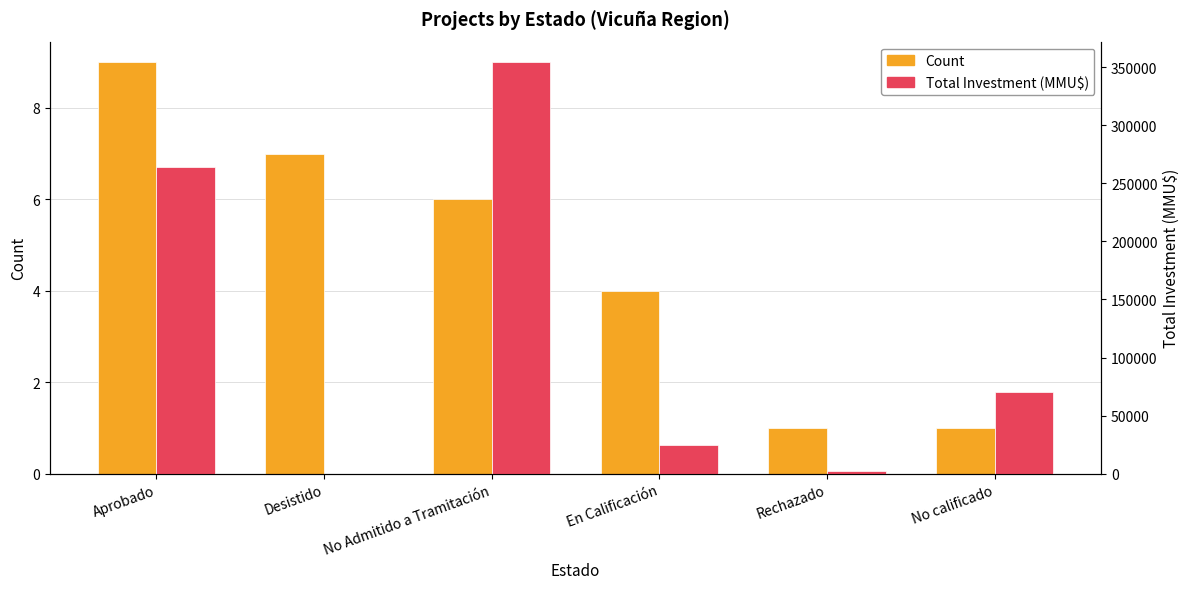

Reading left to right, what are all the values shown in this chart?

Count: 9	7	6	4	1	1
Total Investment (MMU$): 264411	100	354261	25010	2500	70000